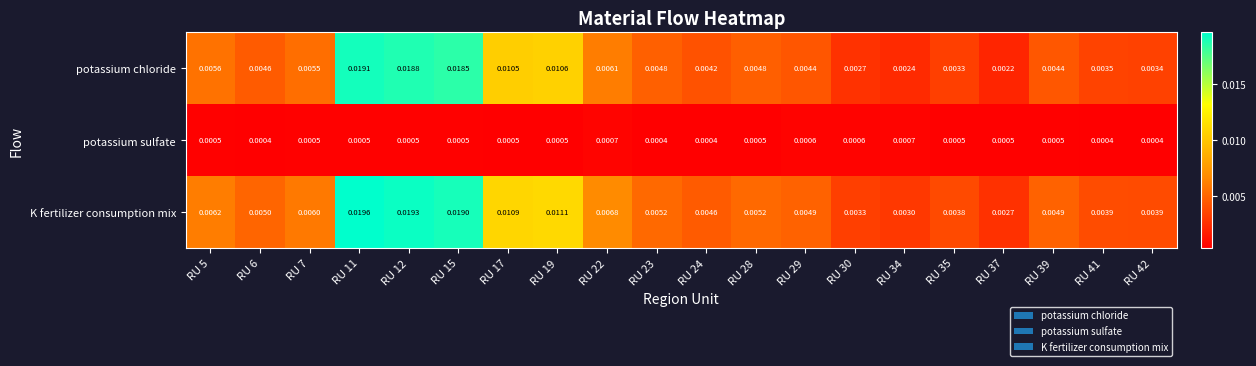

Rank the series by their maximum value, from highest to lowest.

K fertilizer consumption mix, potassium chloride, potassium sulfate